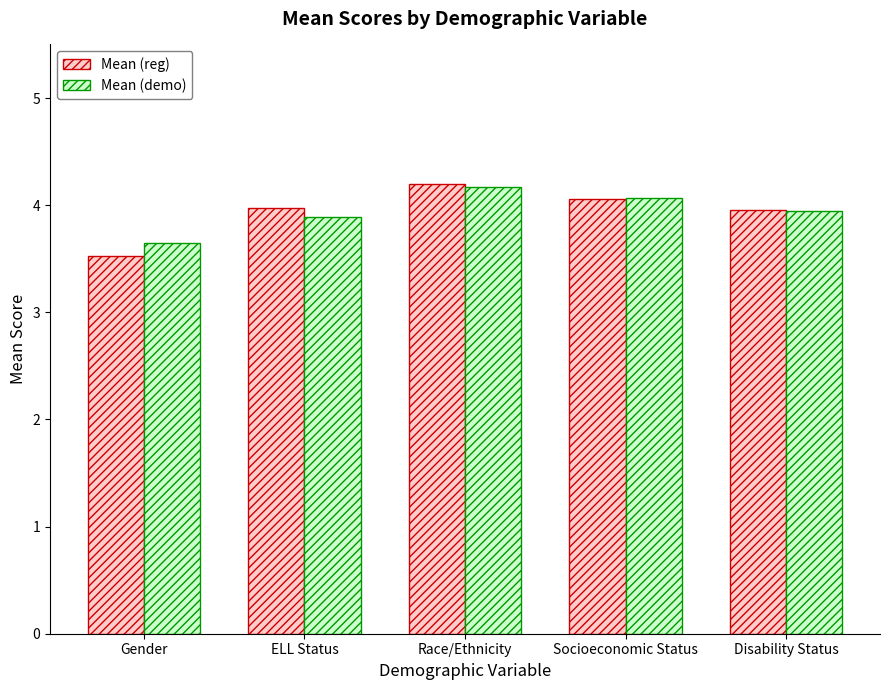

Does the chart contain stacked bars?

No